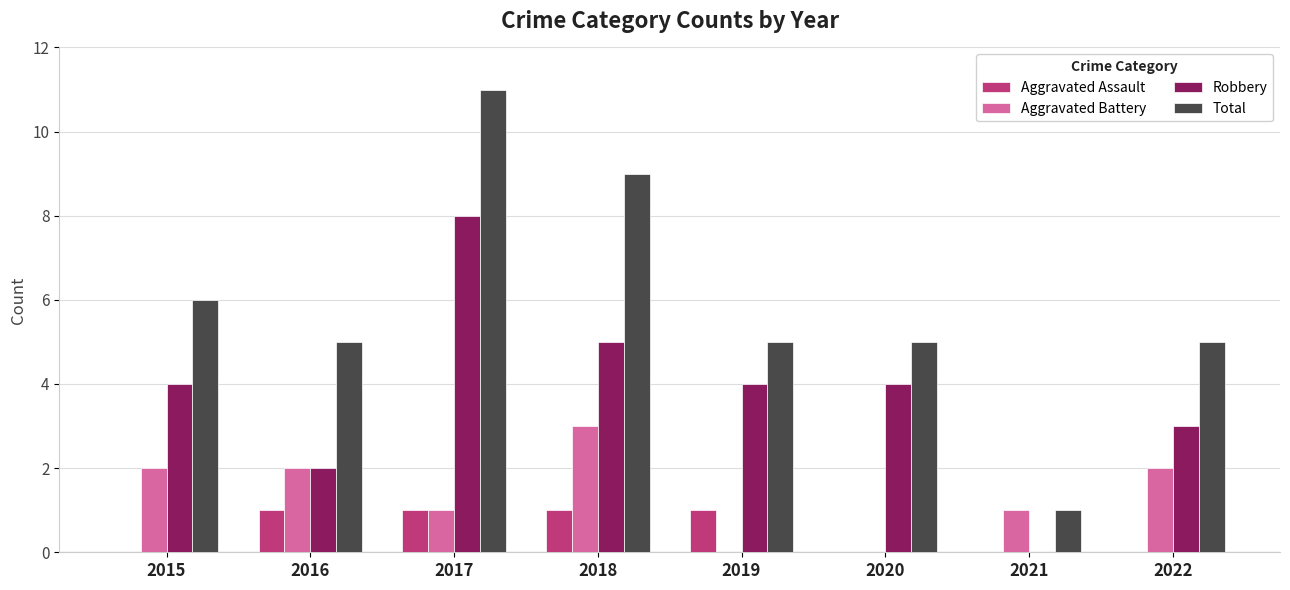

Reading right to left, transcribe all the data shown in this chart.

Aggravated Assault: 0	0	0	1	1	1	1	0
Aggravated Battery: 2	1	0	0	3	1	2	2
Robbery: 3	0	4	4	5	8	2	4
Total: 5	1	5	5	9	11	5	6